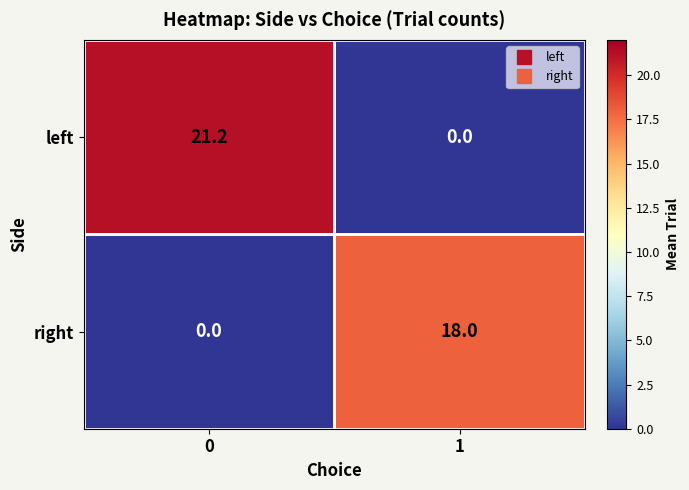

Count the number of categories in the chart.

2